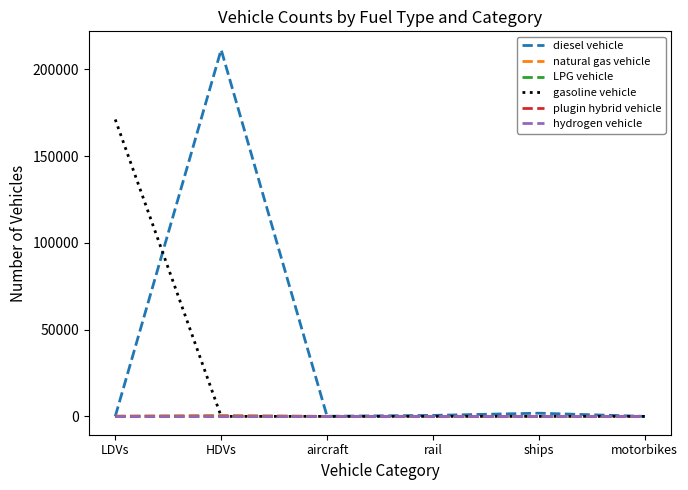

The hydrogen vehicle series shows 0 at ships. True or false?

True